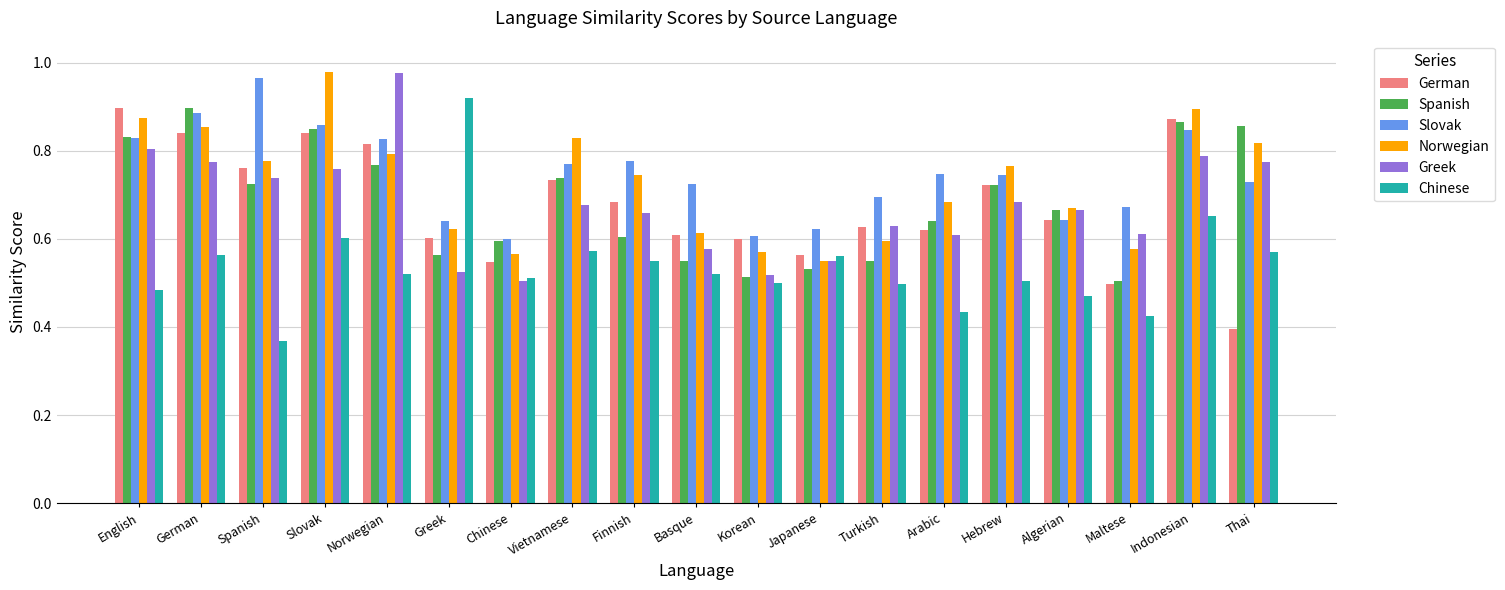

The value of Spanish at German is 1.6. True or false?

False